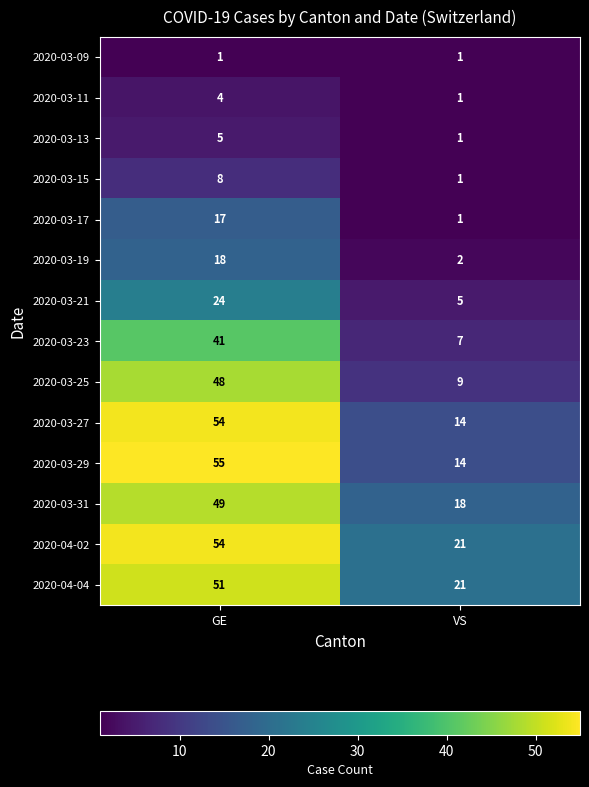

Between GE and VS, which series saw the biggest shift?

2020-03-29